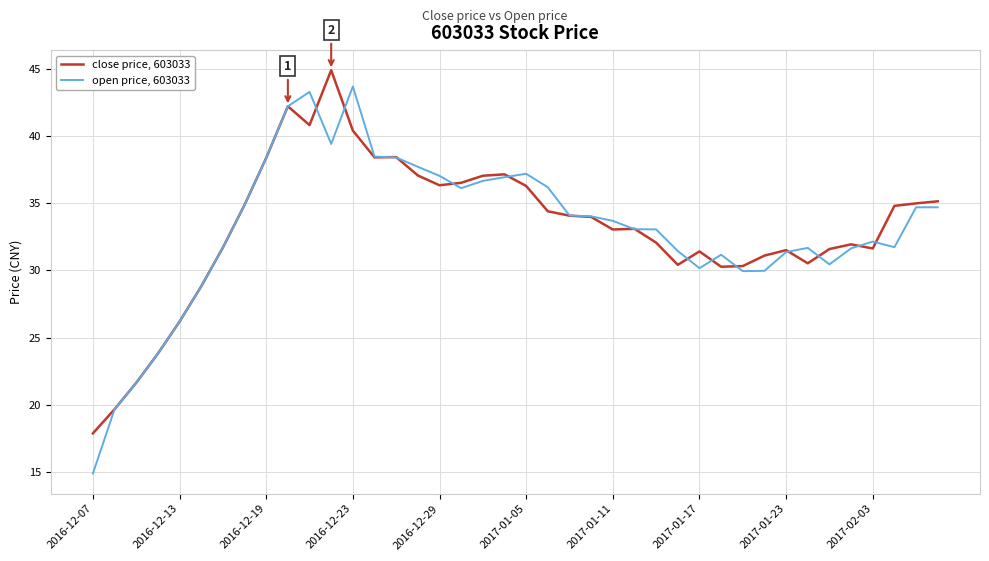

Does the chart have visible grid lines?

Yes